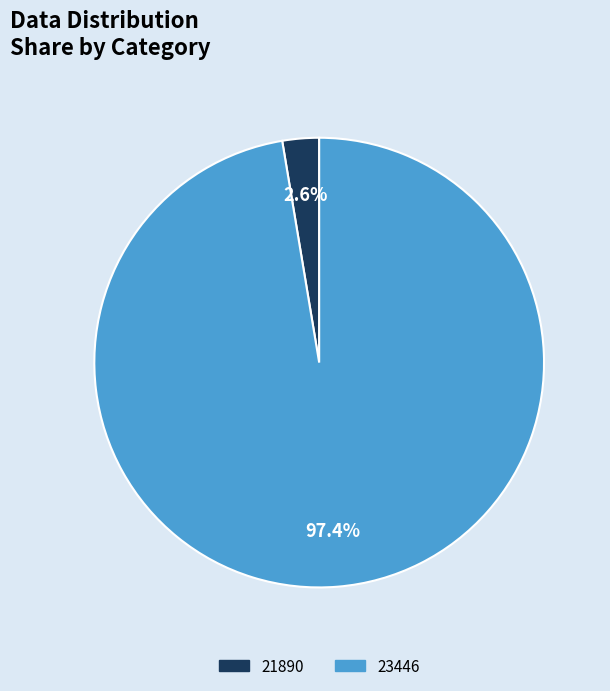

Is there a majority slice in this chart?

Yes